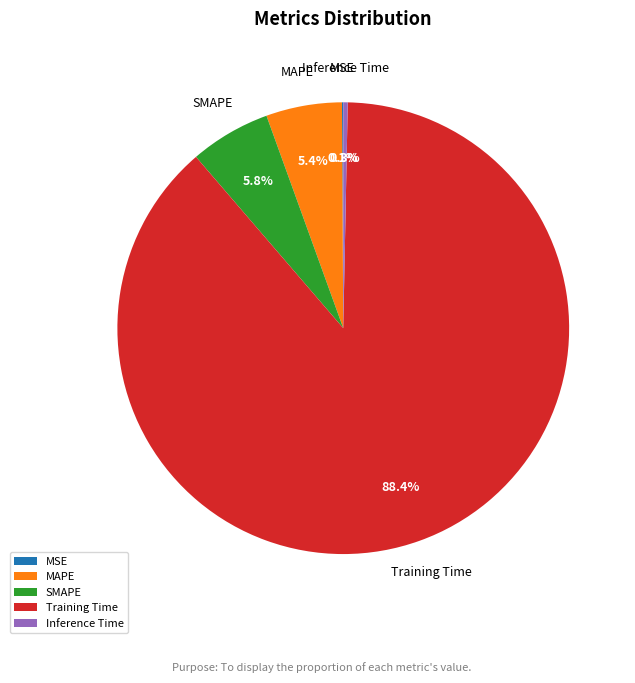

Which slice is the largest?

Training Time